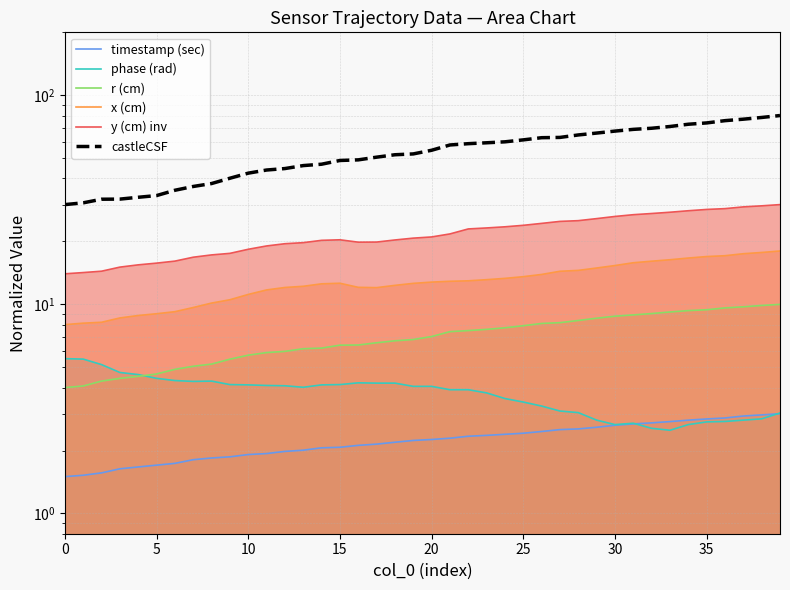

Which series has the largest total across all categories?

castleCSF